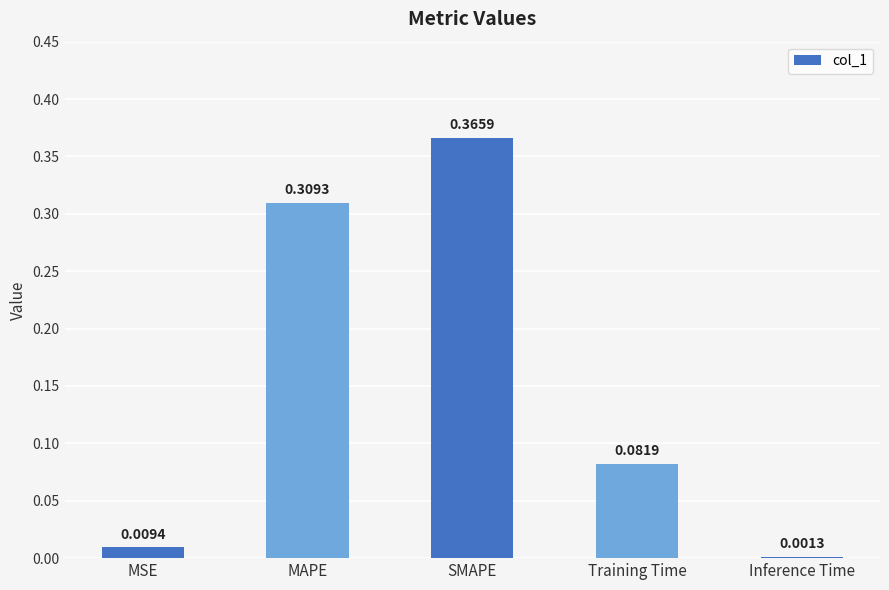

At which label is the value closest to 0?

Inference Time